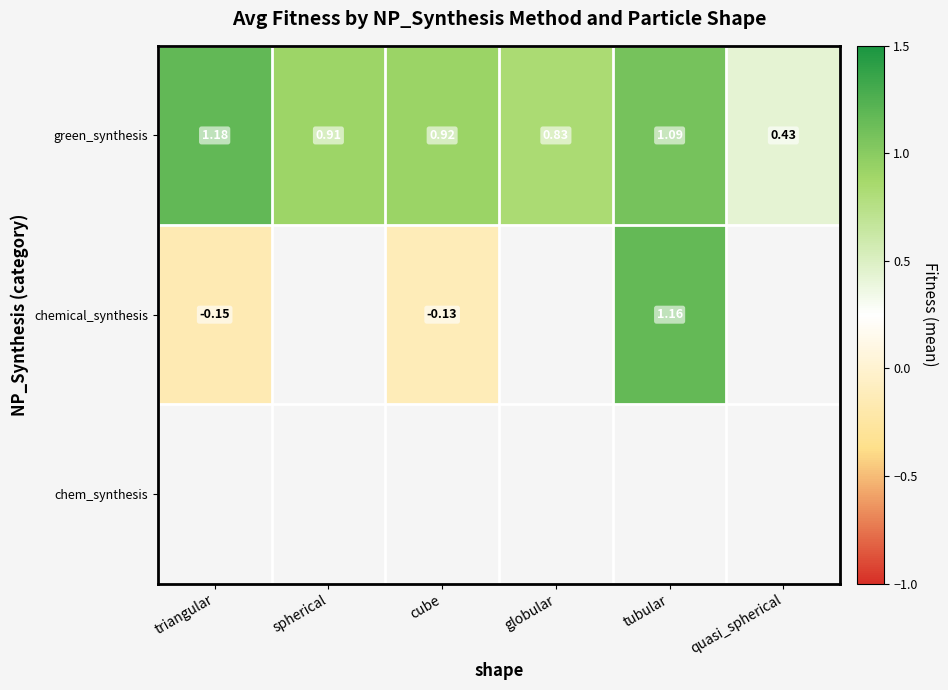

Where is green_synthesis nearest to the value 0?

quasi_spherical